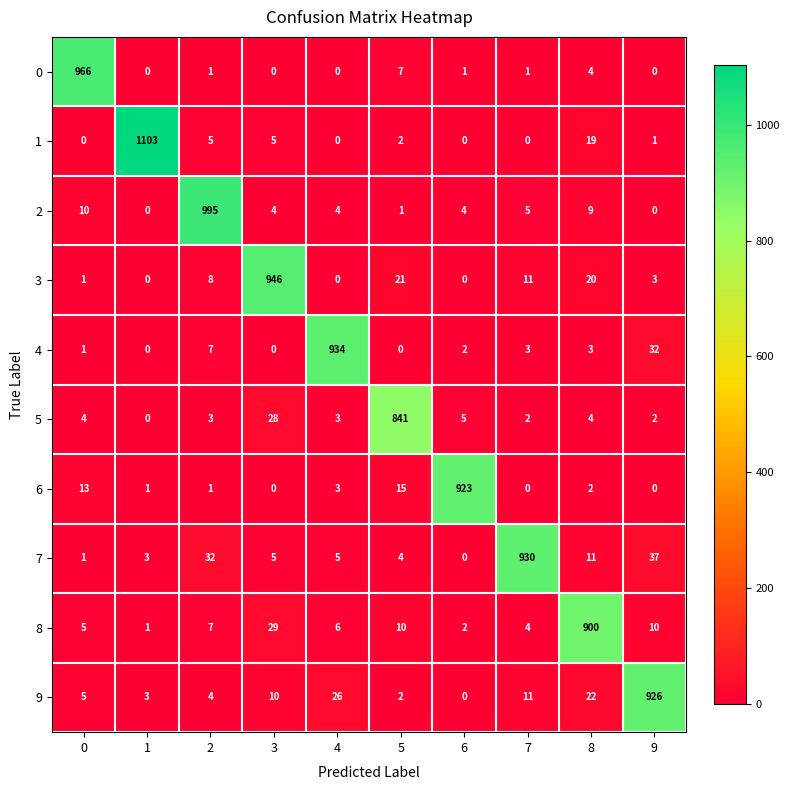

True or false: 8 has a value of 10 at 9.

True